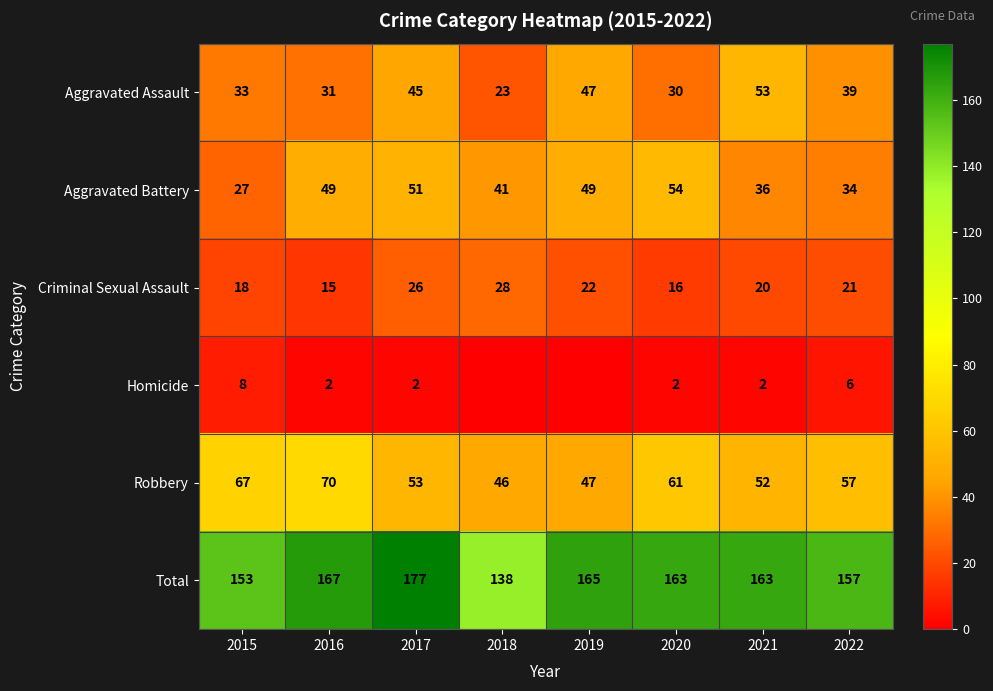

At 2016, list the series in order from largest to smallest.

Total, Robbery, Aggravated Battery, Aggravated Assault, Criminal Sexual Assault, Homicide